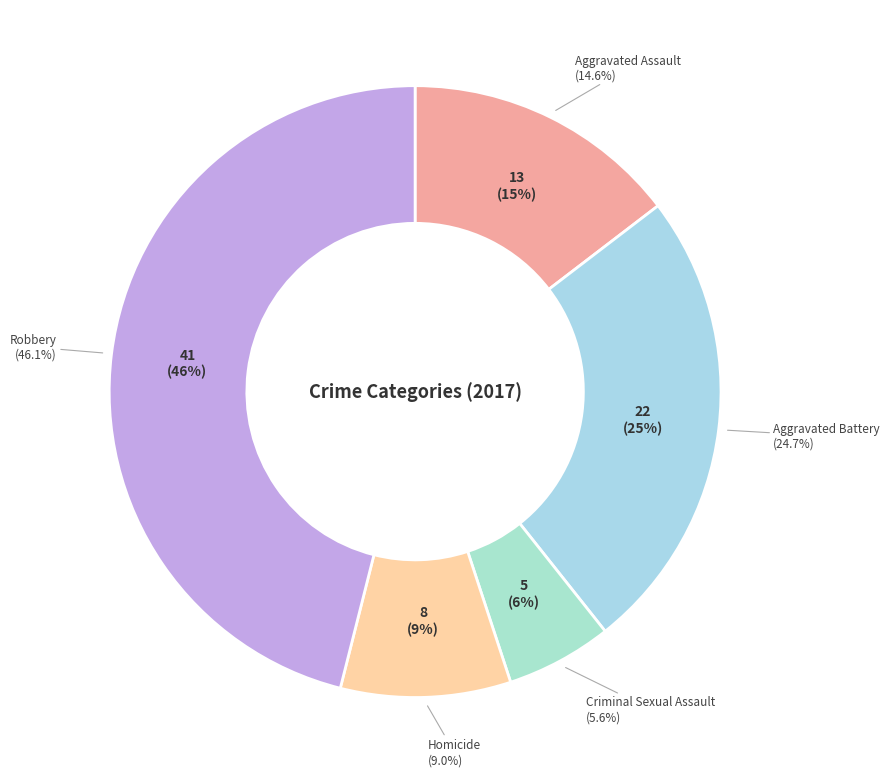

To the nearest percent, what portion does Aggravated Battery represent?

25%